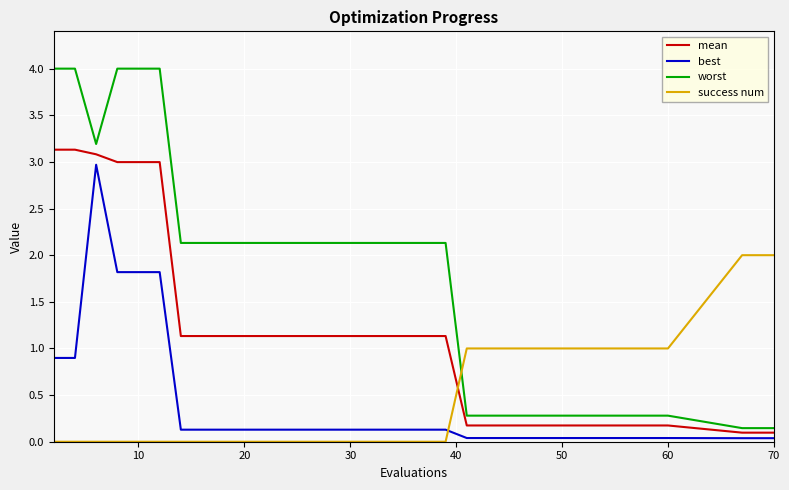

True or false: success num and best cross at least once.

True